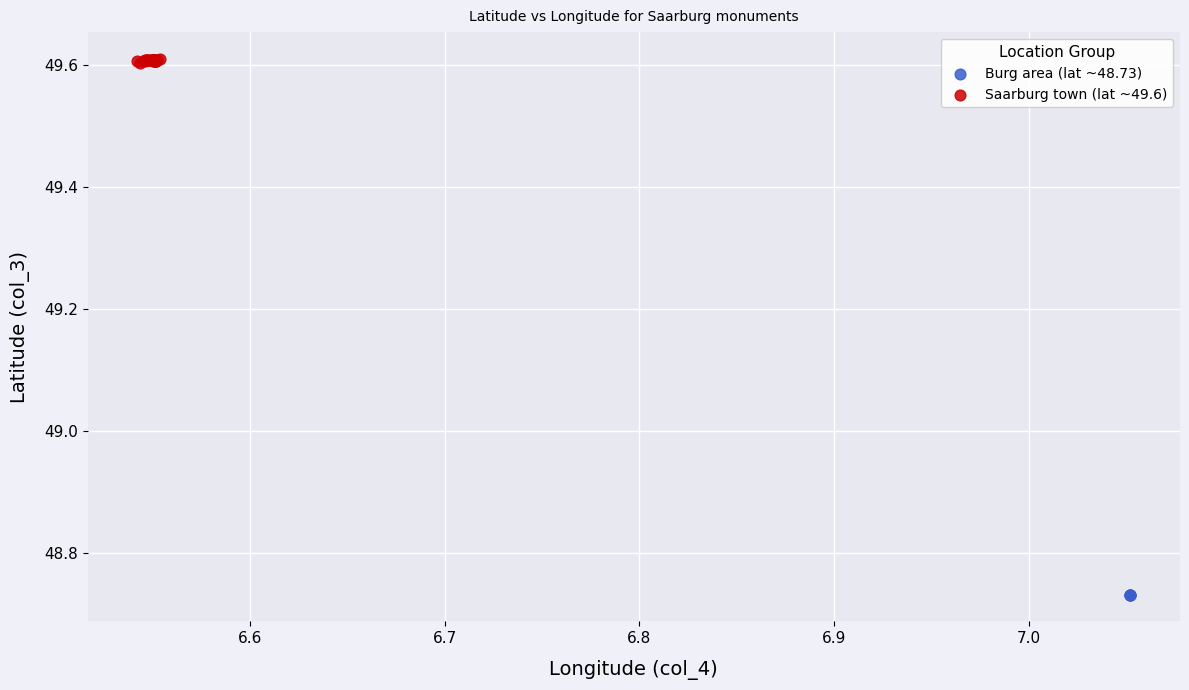

Which series reaches the maximum Y coordinate?

Saarburg town (lat ~49.6)